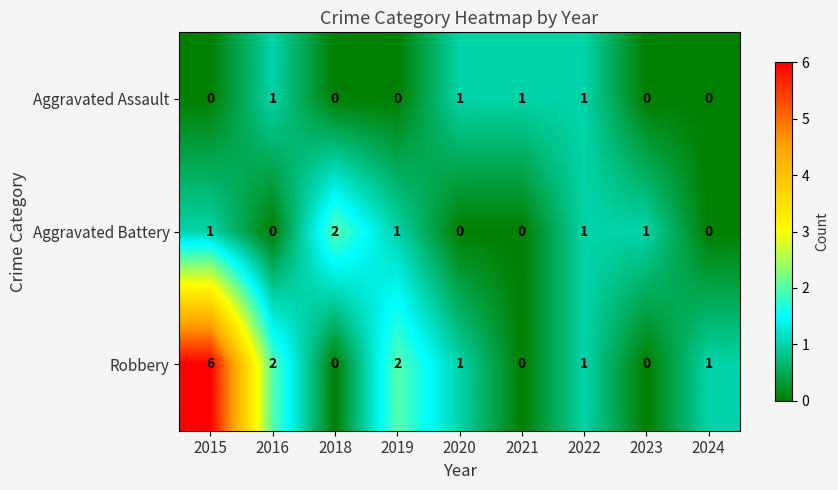

Which category has the highest value in the Robbery series?

2015